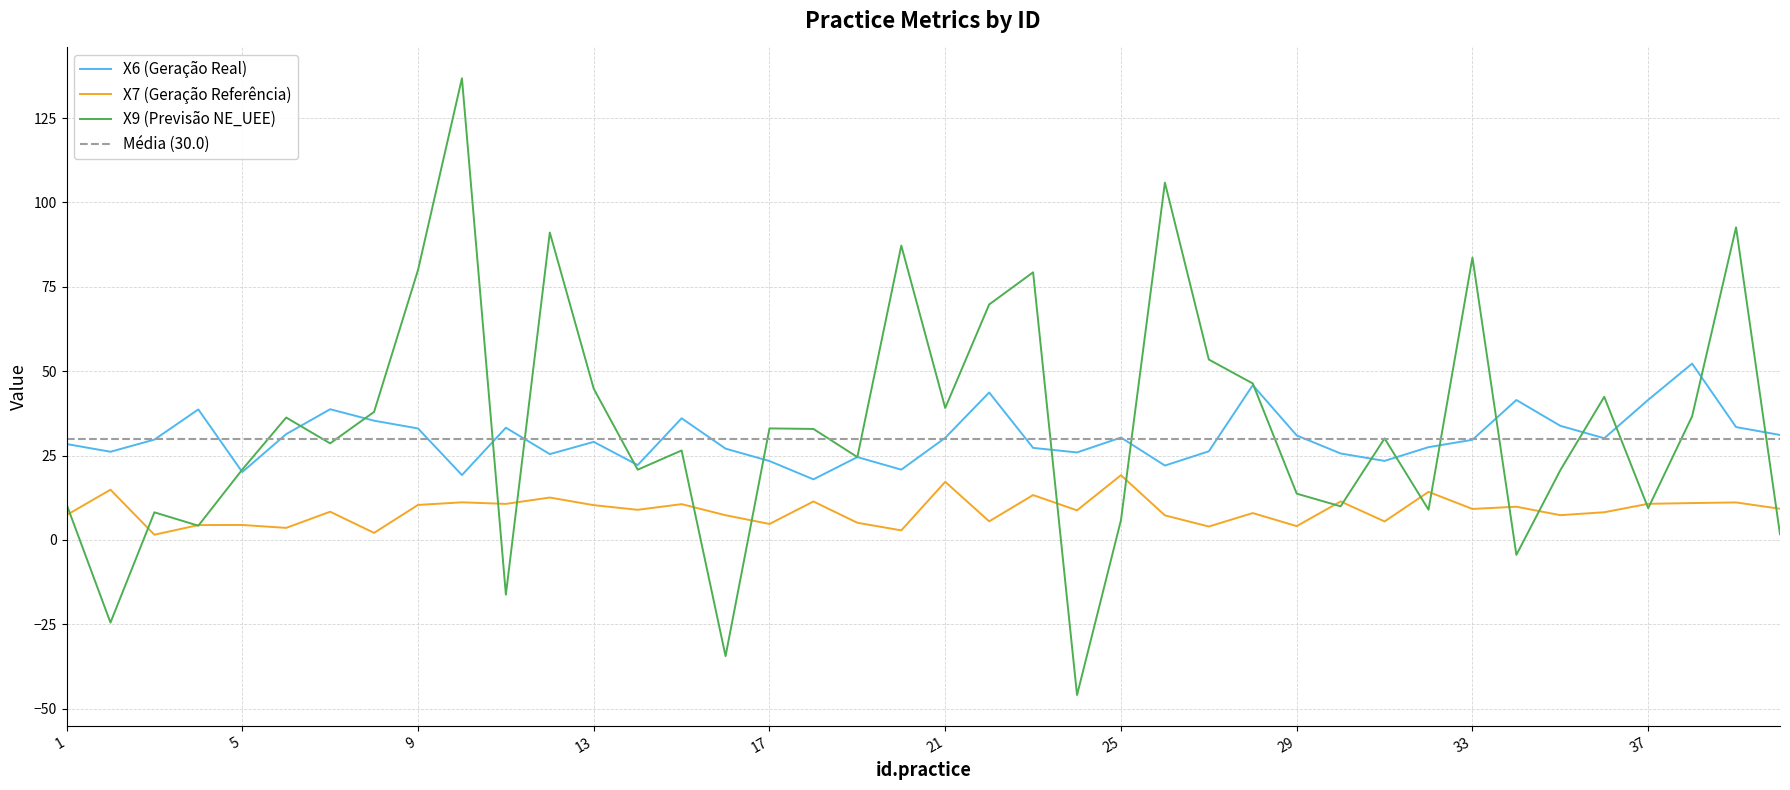

At which category does X7 reach its first local peak?

2